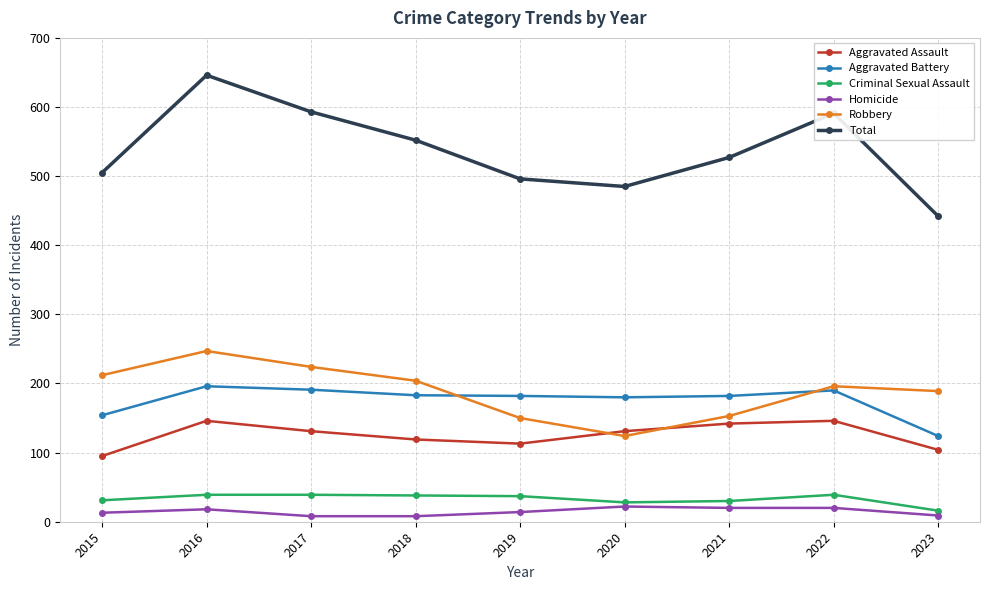

True or false: Aggravated Assault has more than 1 interior local peaks.

True